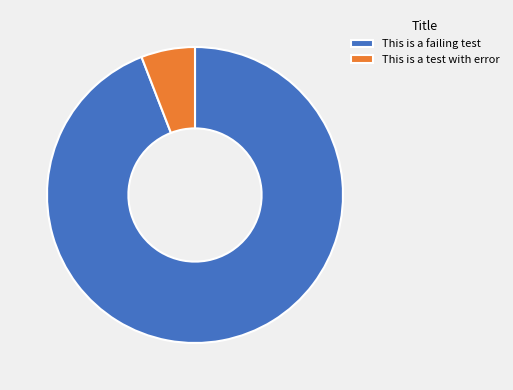

Is it true that This is a failing test is 94% of the pie?

True